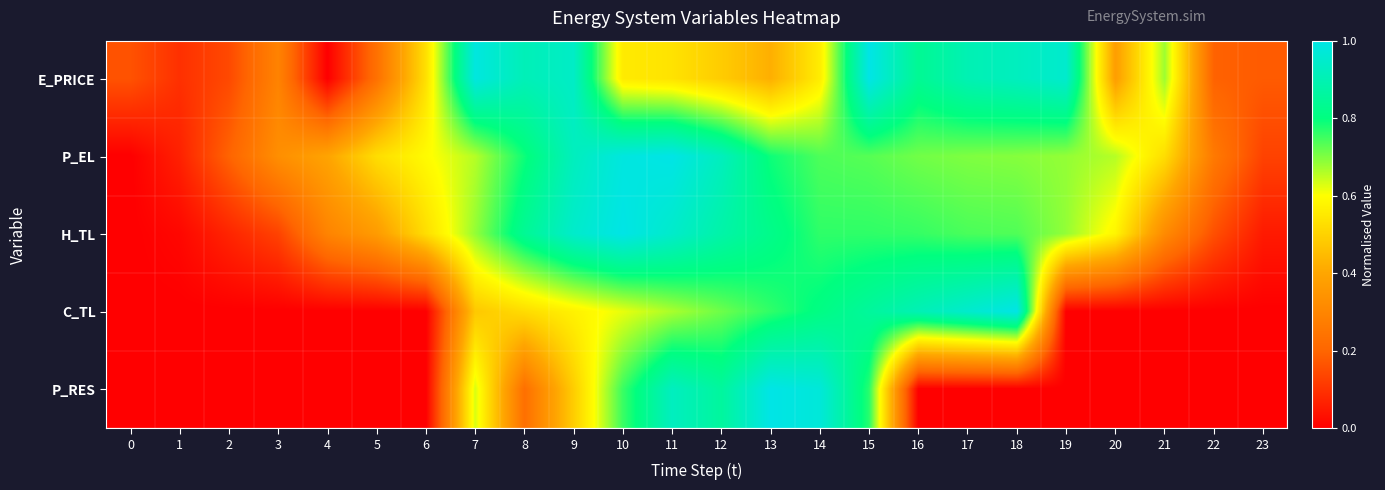

At how many categories does at least one series exceed 0?

24